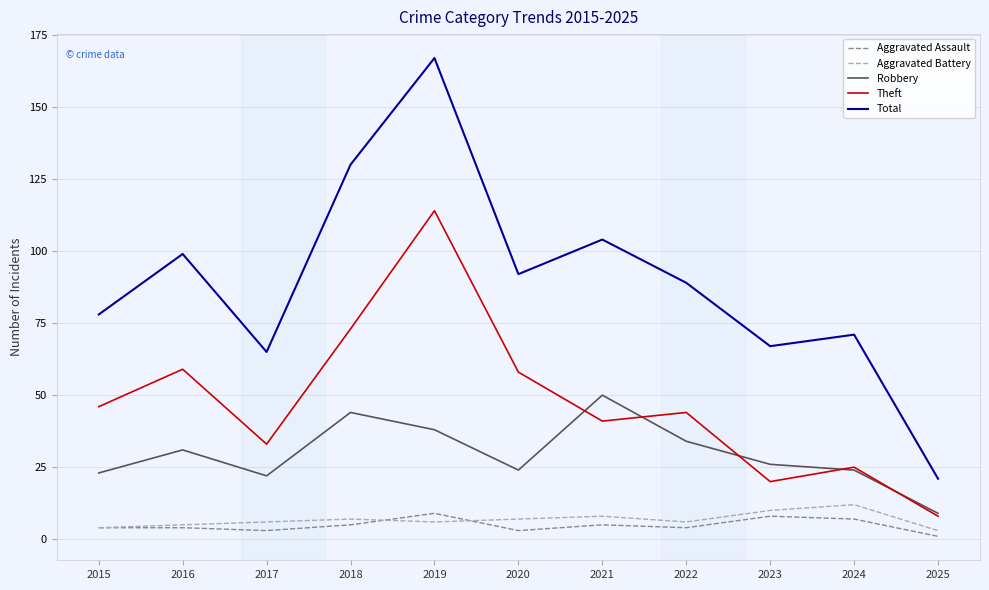

True or false: Total and Theft intersect in this chart.

False